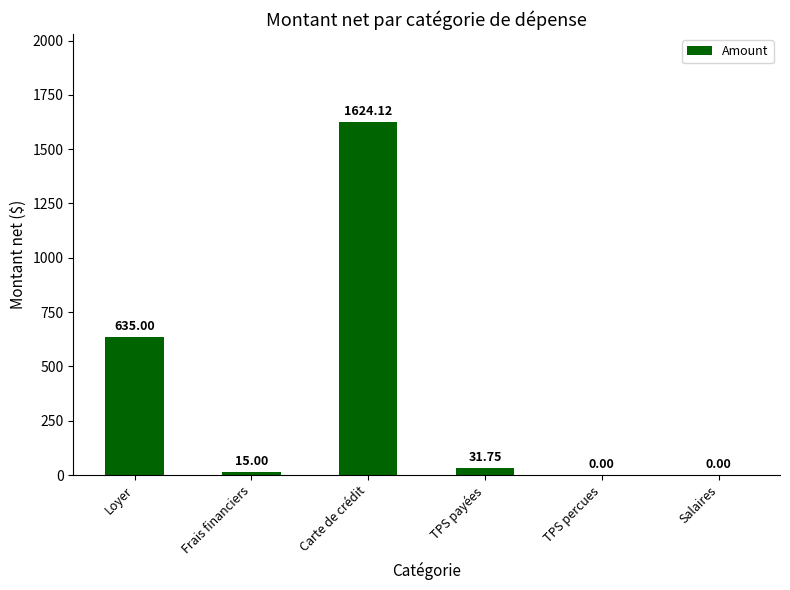

What is the sum of all values?

2305.9